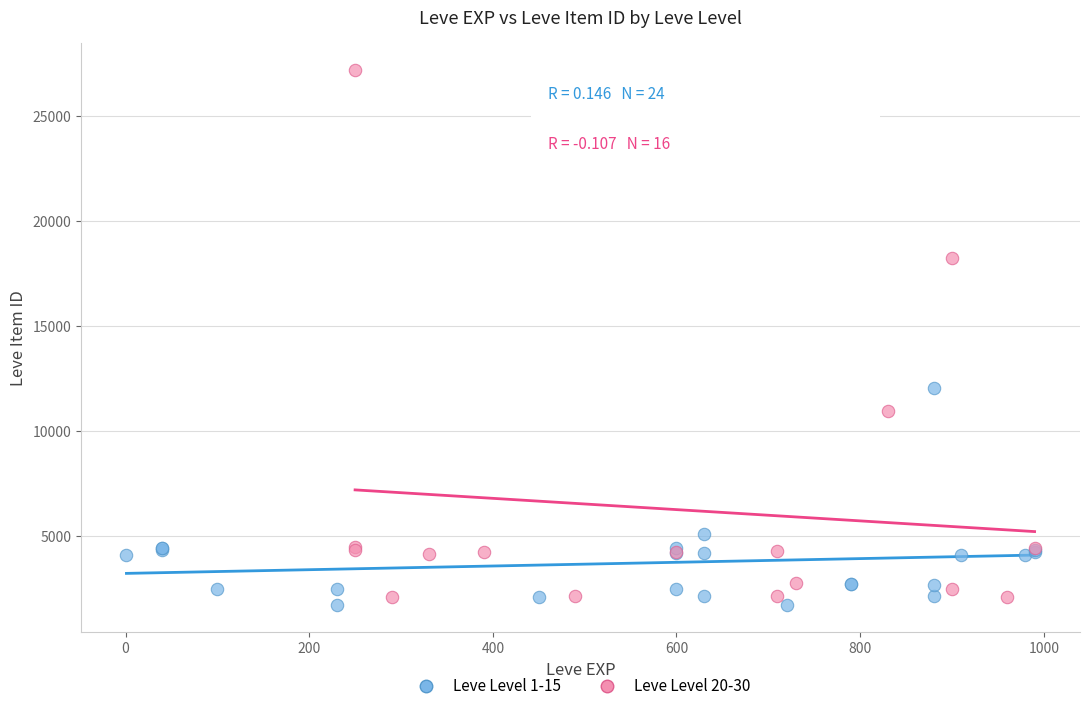

Which series has the widest spread of Y values?

Leve Level 20-30